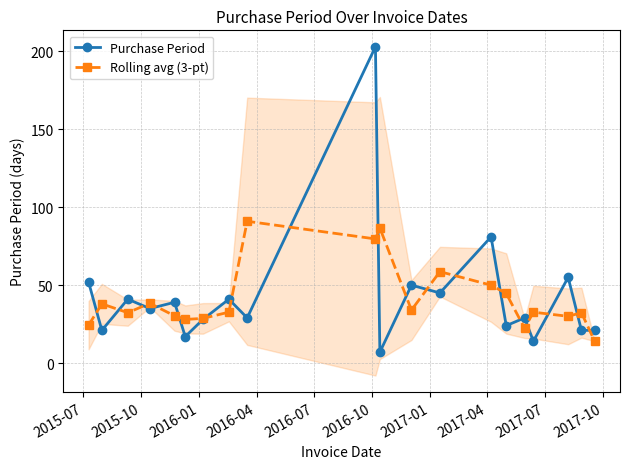

What is the maximum value for Rolling avg (3-pt)?

91.0